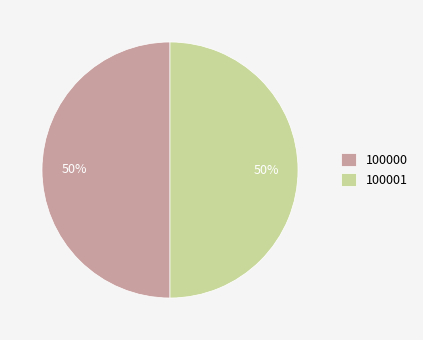

What percentage is the 100000 slice, to the nearest percent?

50%